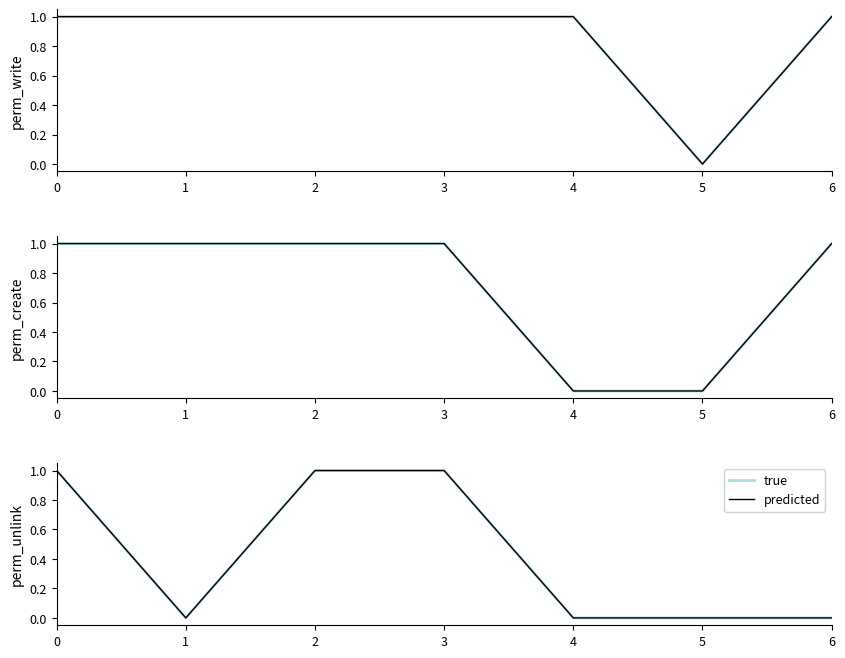

Between 2 and 0, which is larger?

2